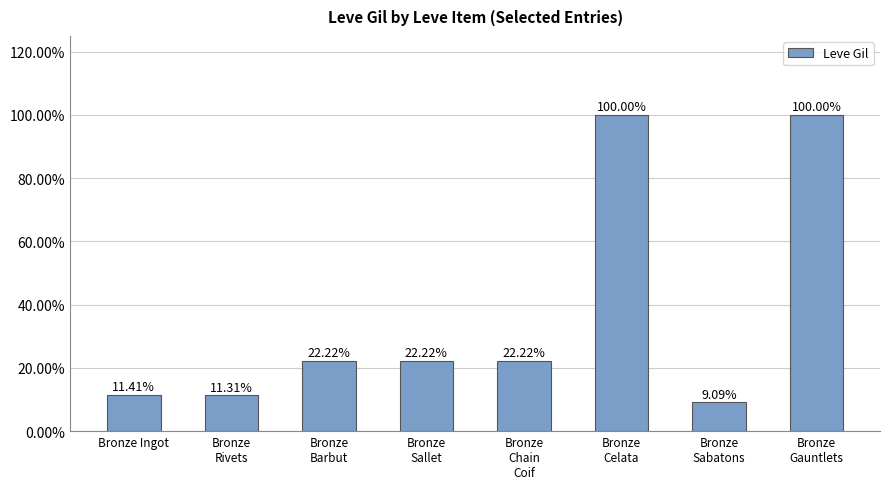

Are the bars horizontal?

No